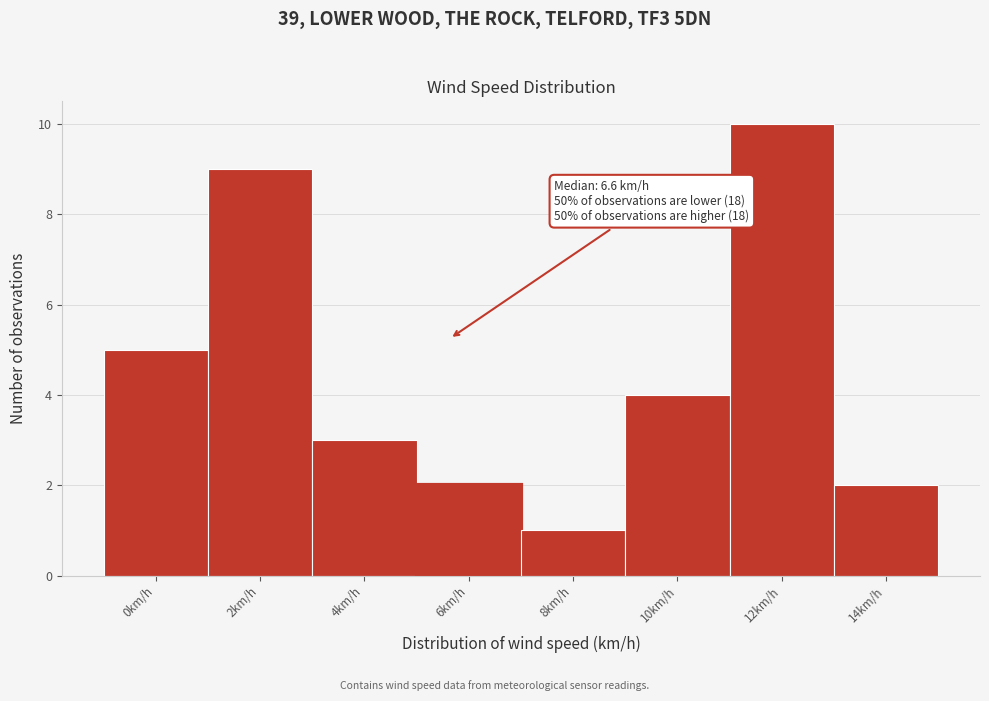

Reading left to right, what are all the values shown in this chart?

5	9	3	2	1	4	10	2